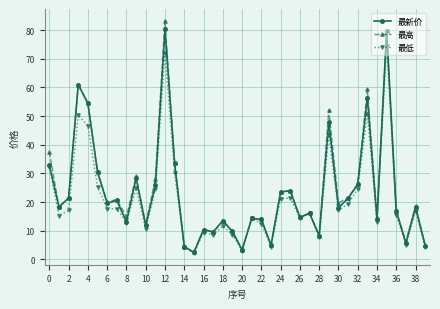

What is the minimum value shown in the chart?

2.2